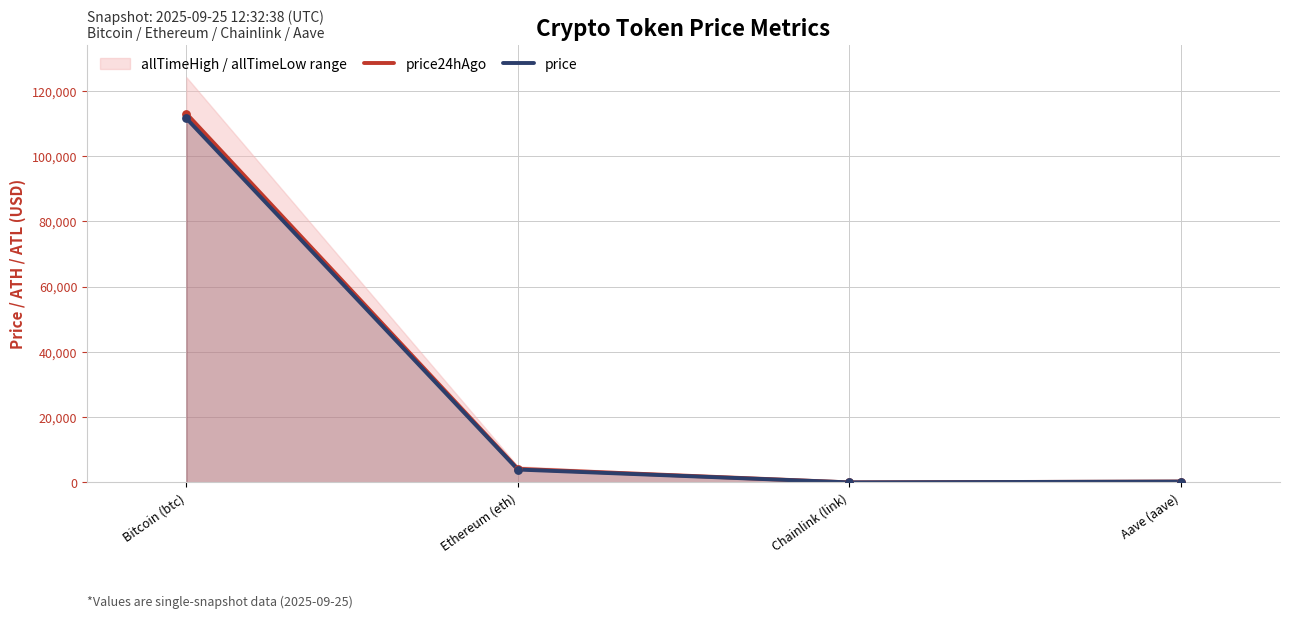

Which series has the largest total across all categories?

price24hAgo